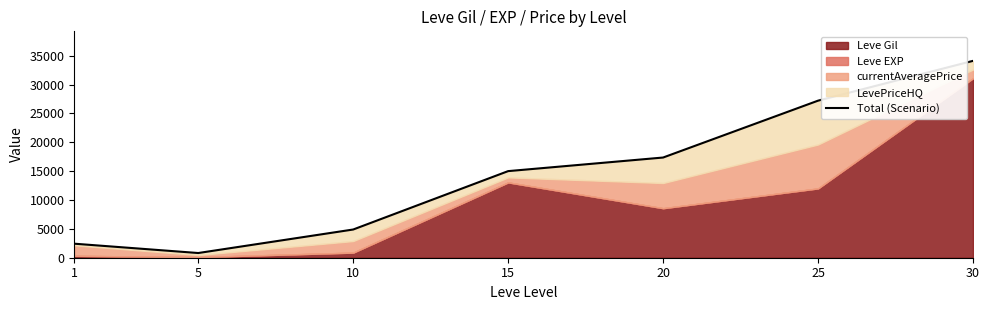

List the labels in order of value, smallest first.

5, 1, 10, 15, 20, 25, 30